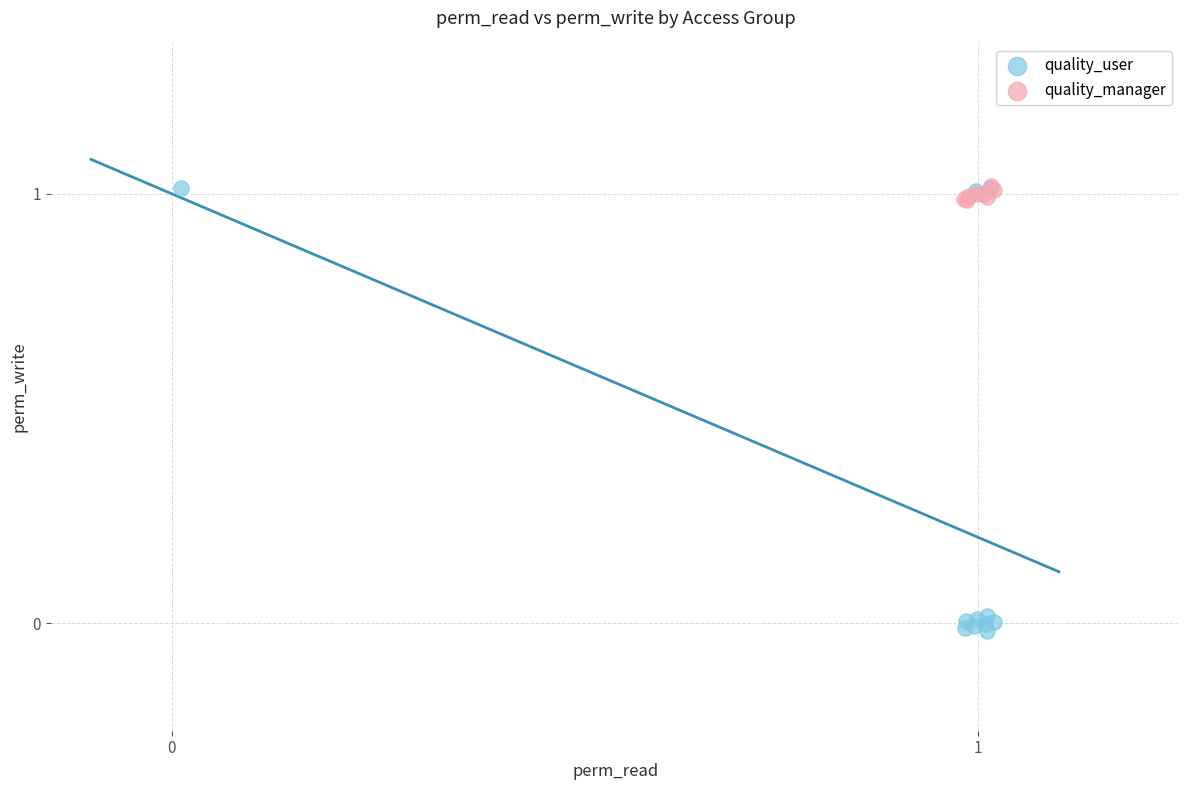

Which series reaches the minimum Y coordinate?

quality_user